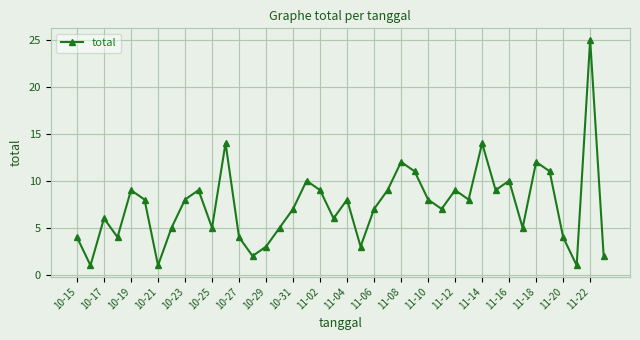

What is the value of the 30th point from the left?

8